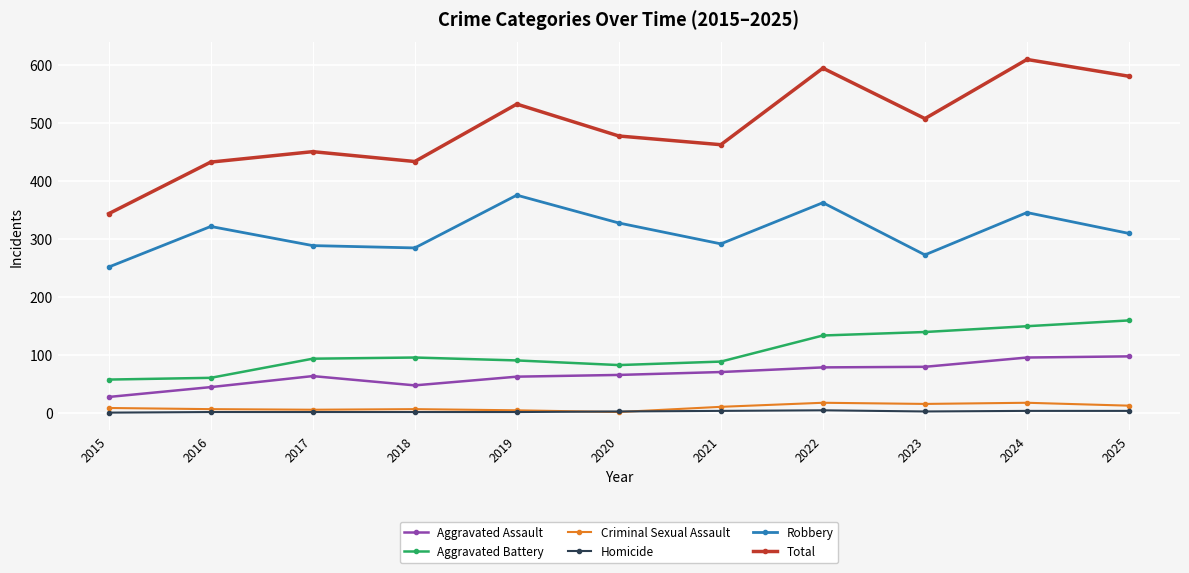

What is the average value of the Criminal Sexual Assault series?

9